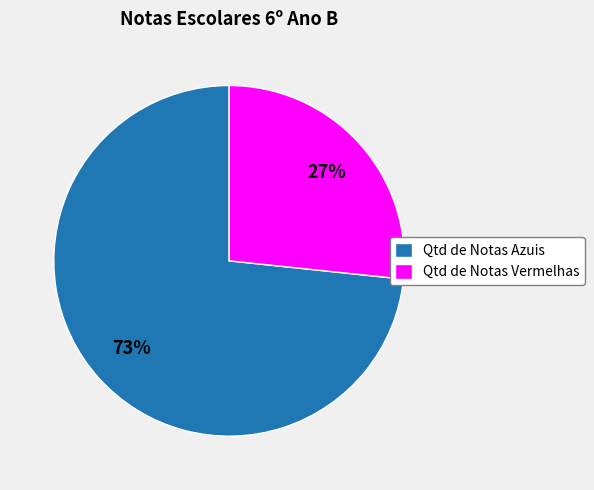

Which category accounts for the majority?

Qtd de Notas Azuis